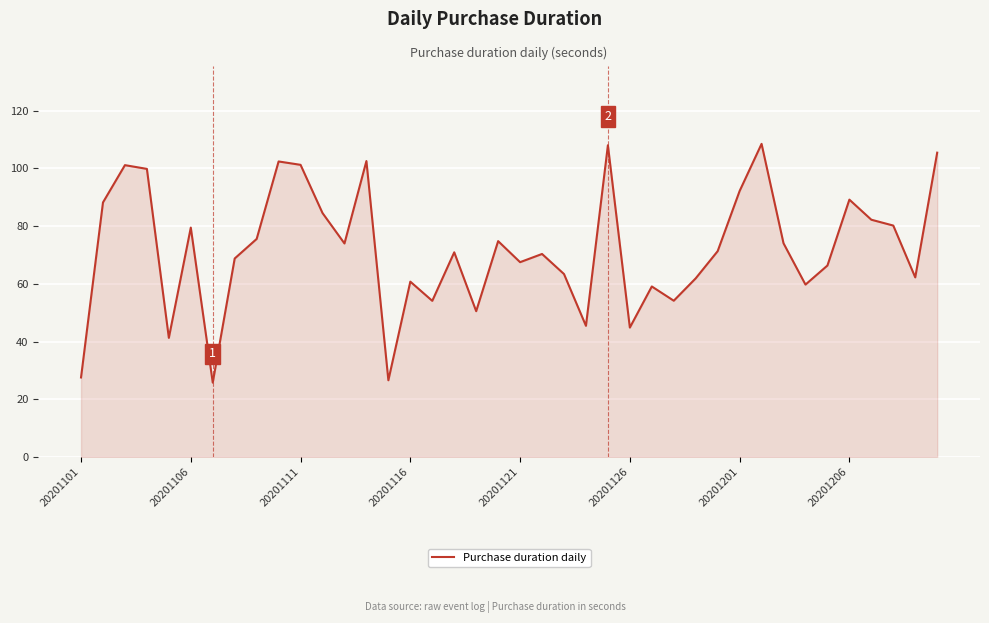

What is the greatest value displayed?

108.5